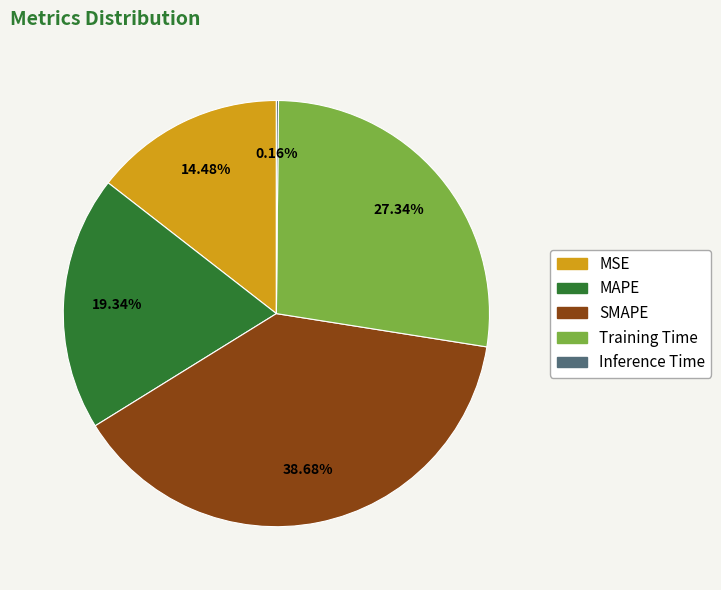

Which slice is the largest?

SMAPE